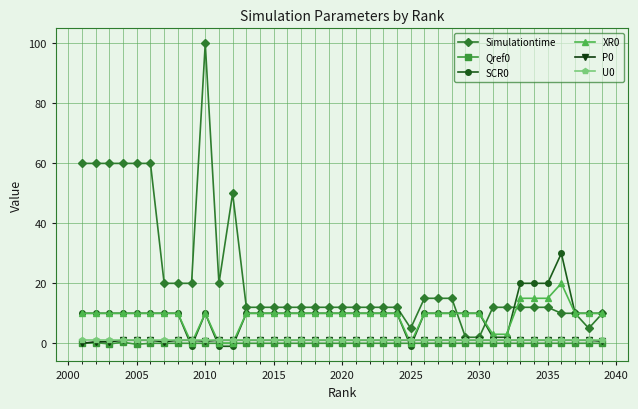

True or false: Simulationtime and U0 cross at least once.

False